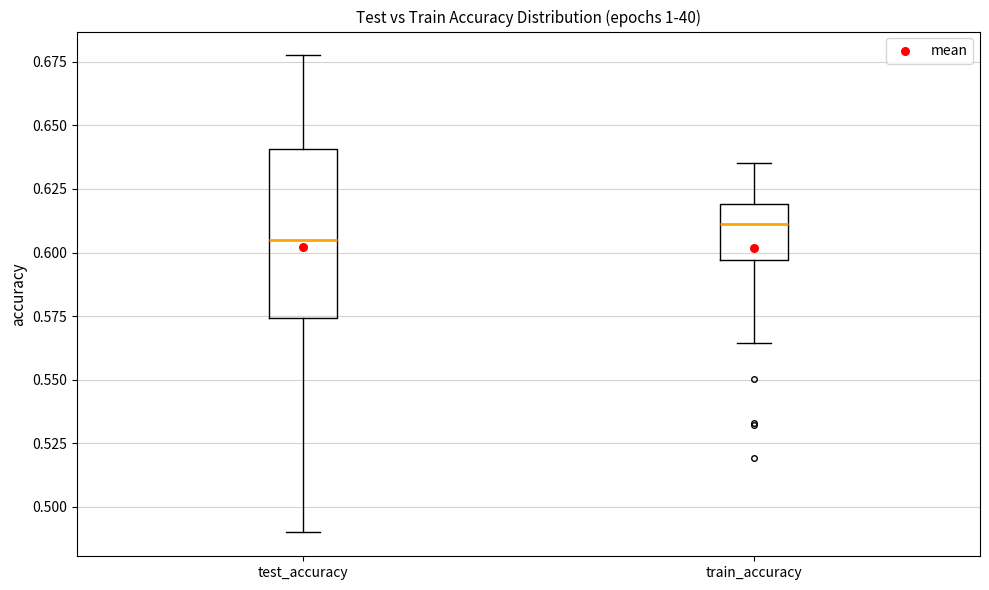

Comparing the boxes themselves (not the whiskers), which one is the tallest?

test_accuracy